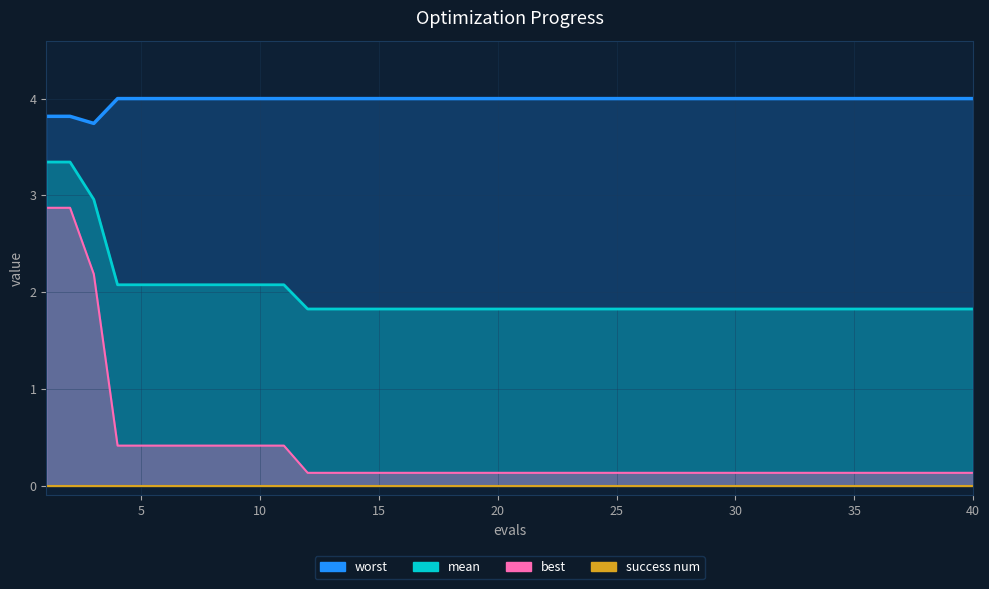

True or false: worst has a value of 4.0 at 31.

True